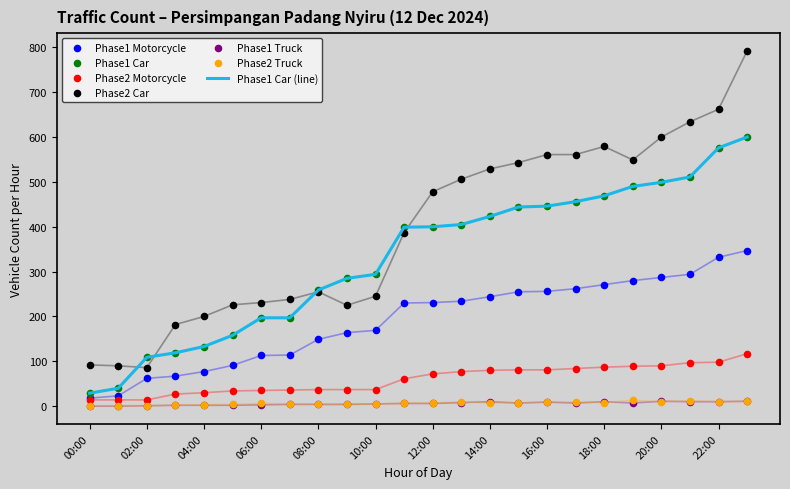

Is the value of Phase2 Motorcycle at 11:00 greater than the value of Phase1 Motorcycle at 06:00?

No